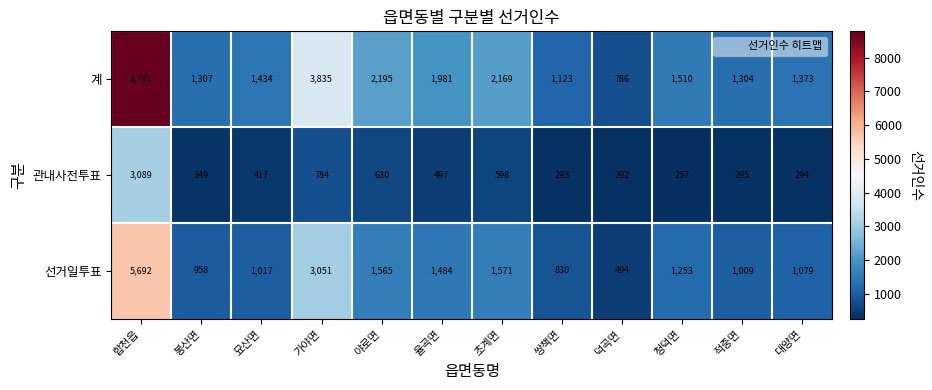

What is the difference between the maximum and minimum values in the 관내사전투표 series?

2832